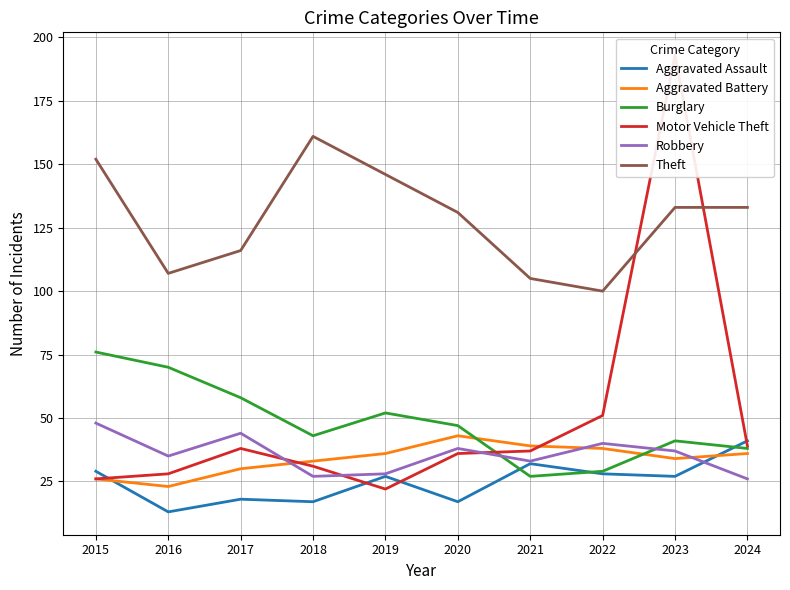

Reading left to right, extract all data points from this chart.

Aggravated Assault: 2015=29	2016=13	2017=18	2018=17	2019=27	2020=17	2021=32	2022=28	2023=27	2024=41
Aggravated Battery: 2015=26	2016=23	2017=30	2018=33	2019=36	2020=43	2021=39	2022=38	2023=34	2024=36
Burglary: 2015=76	2016=70	2017=58	2018=43	2019=52	2020=47	2021=27	2022=29	2023=41	2024=38
Motor Vehicle Theft: 2015=26	2016=28	2017=38	2018=31	2019=22	2020=36	2021=37	2022=51	2023=193	2024=39
Robbery: 2015=48	2016=35	2017=44	2018=27	2019=28	2020=38	2021=33	2022=40	2023=37	2024=26
Theft: 2015=152	2016=107	2017=116	2018=161	2019=146	2020=131	2021=105	2022=100	2023=133	2024=133